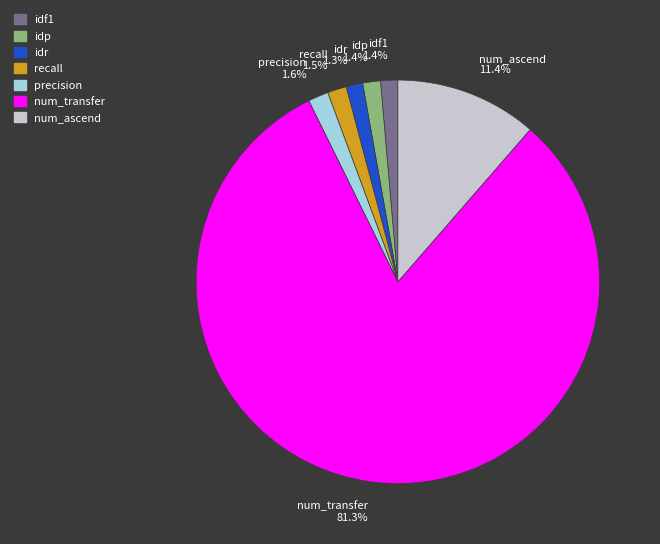

How many segments does this pie chart have?

7